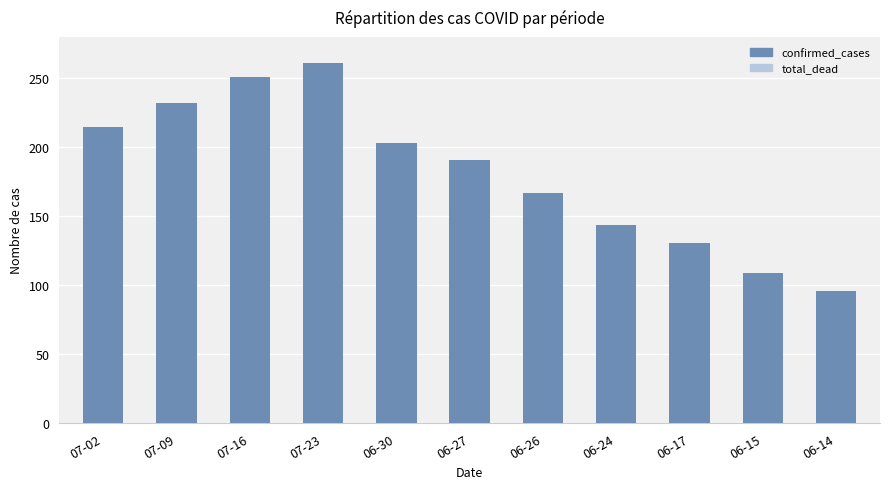

The value at 06-15 is 109. True or false?

True